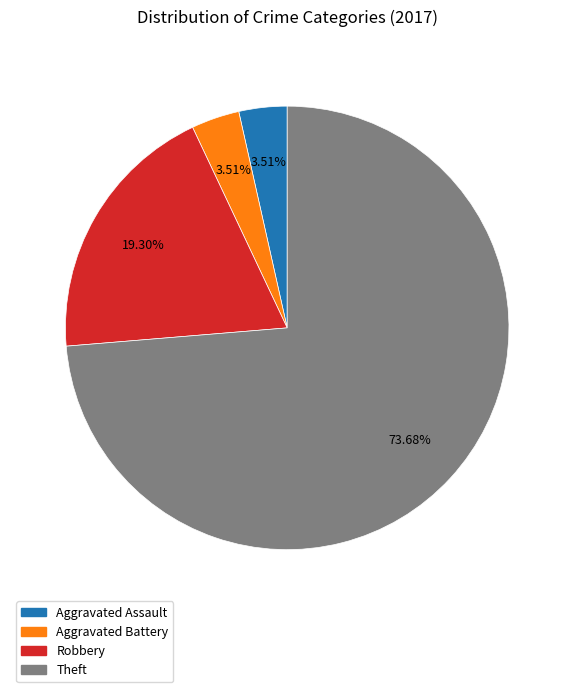

Is there a majority slice in this chart?

Yes